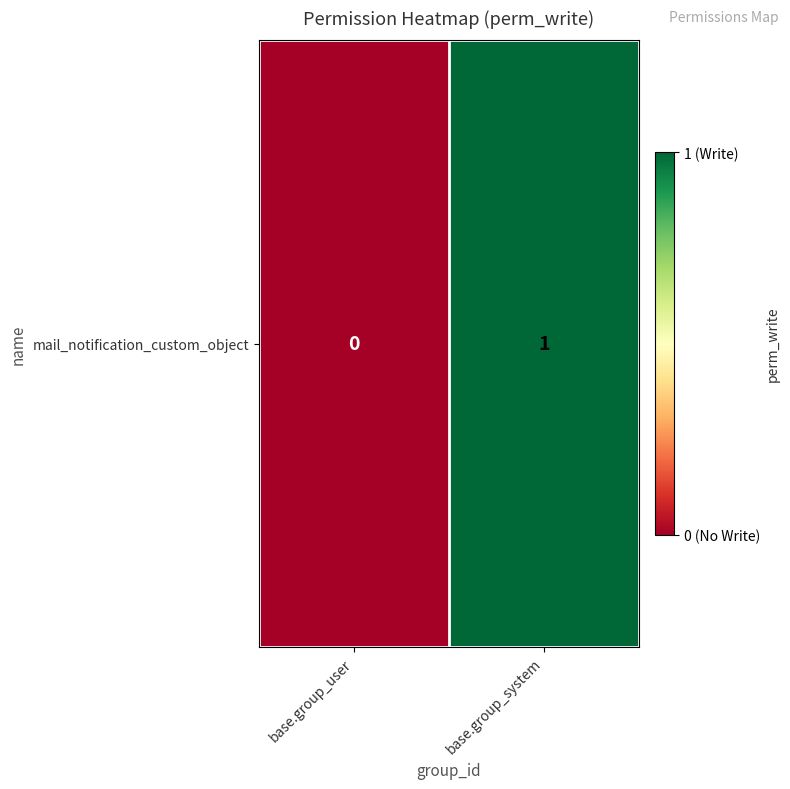

The chart shows a value of 0 at base.group_system. True or false?

False